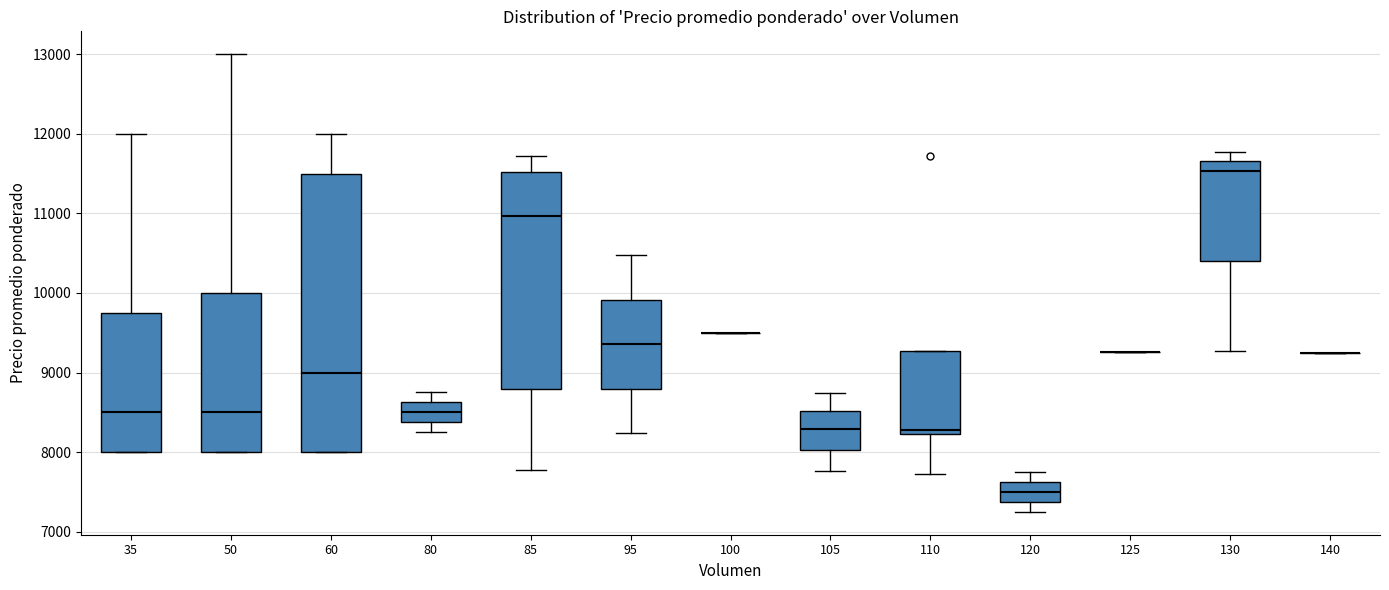

Which box is the tallest, from its lower edge to its upper edge?

60